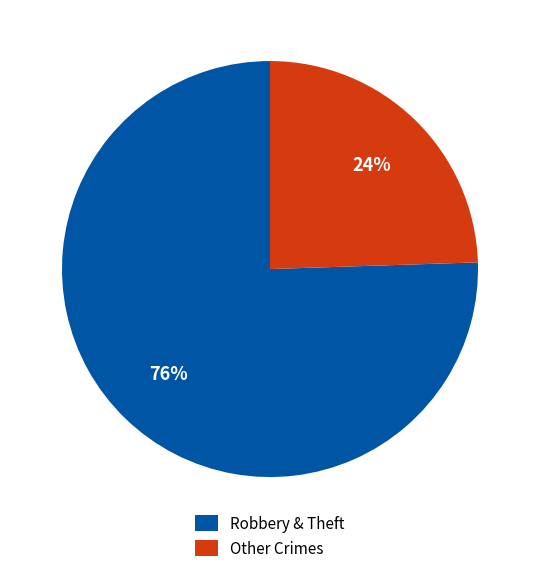

Count the number of slices in the pie.

2